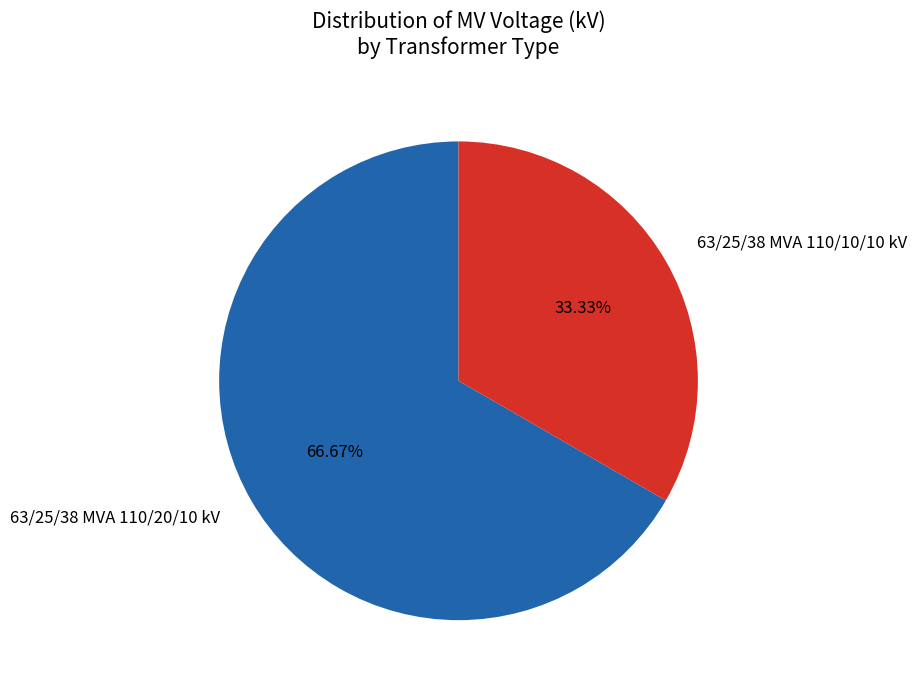

Which has a higher value, 63/25/38 MVA 110/10/10 kV or 63/25/38 MVA 110/20/10 kV?

63/25/38 MVA 110/20/10 kV